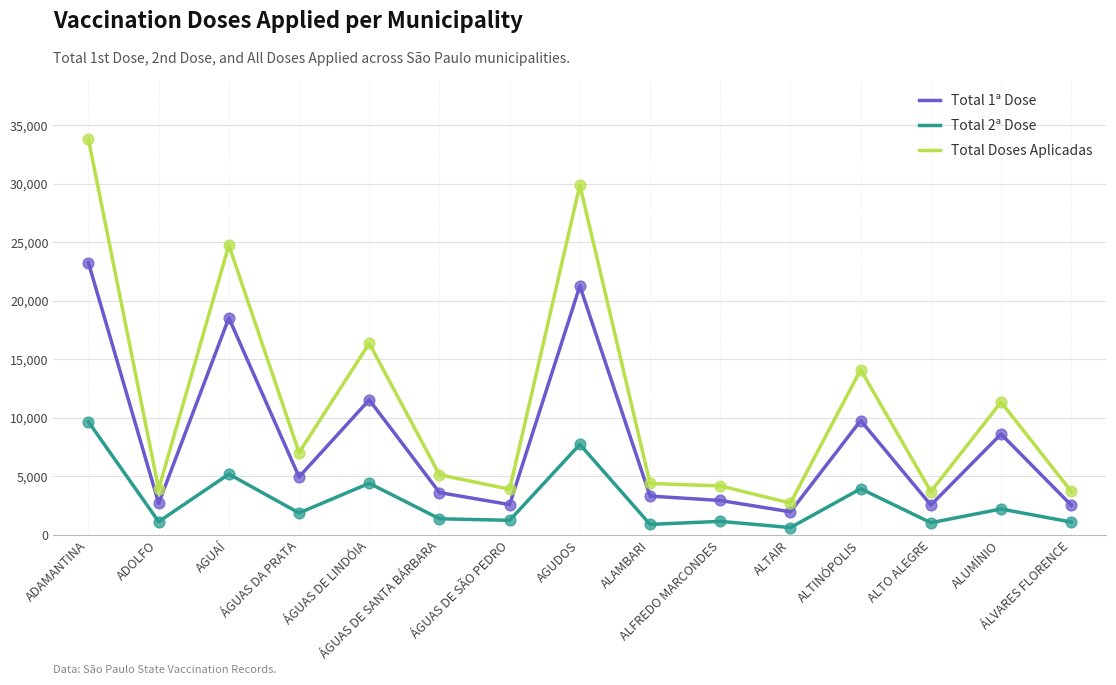

Which series has the widest spread of values?

Total Doses Aplicadas